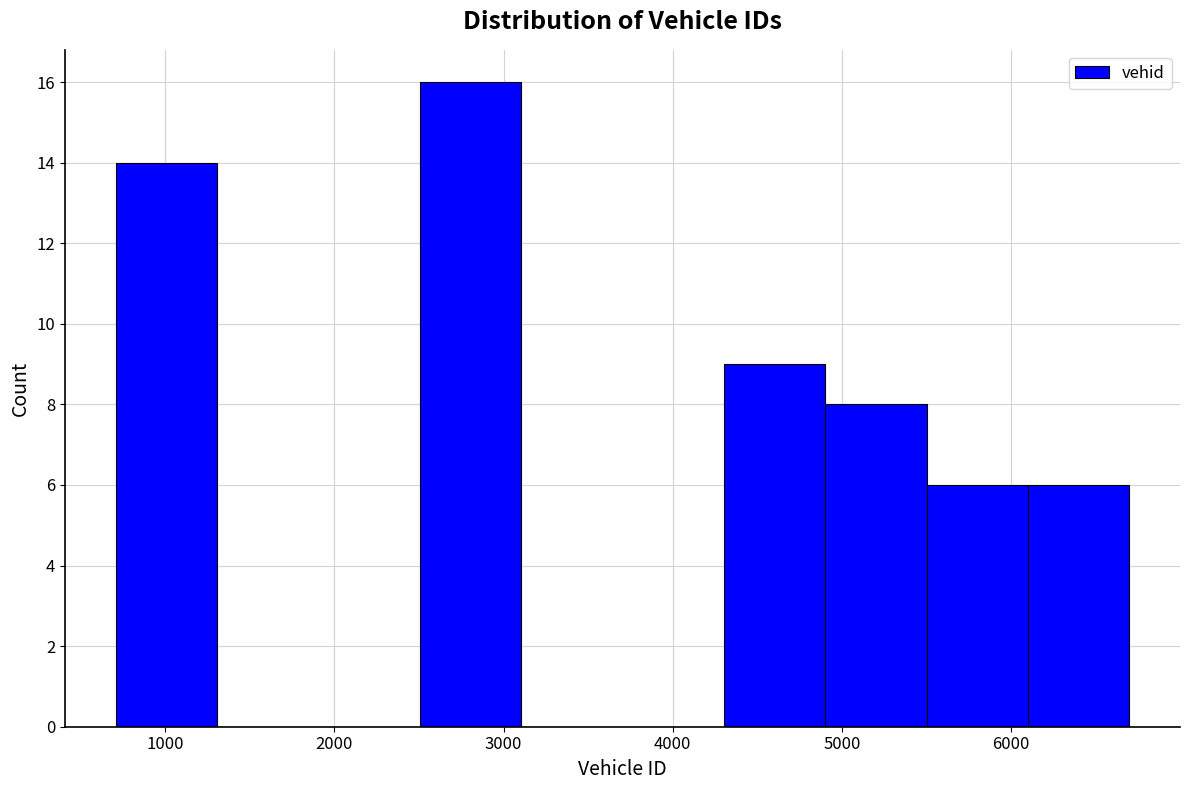

What is the height of the bar covering 4300 to 4900 on the x-axis? Neither the bar edges nor the heights are printed on the chart, so give them approximately, as read against the axes.

9